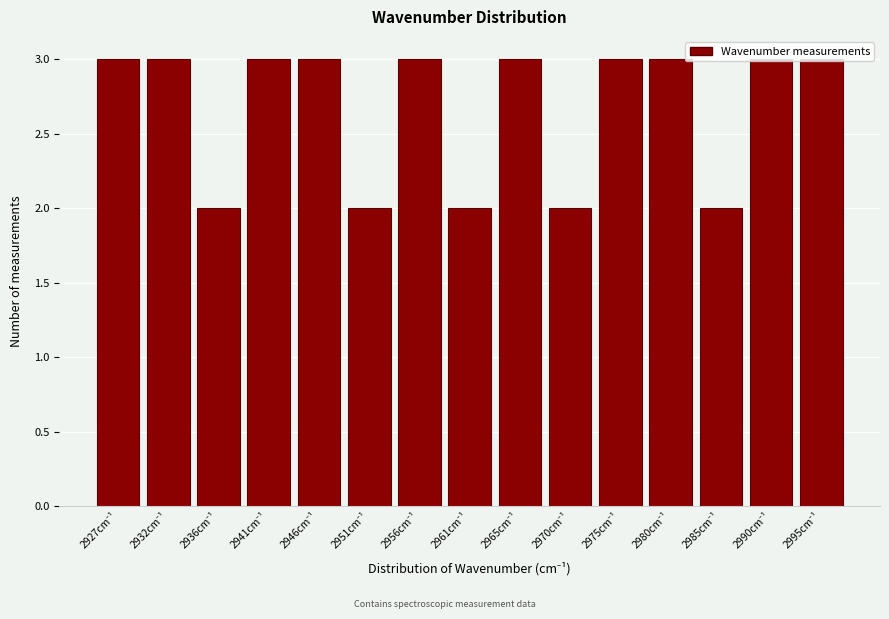

What is the maximum value shown in the chart?

3